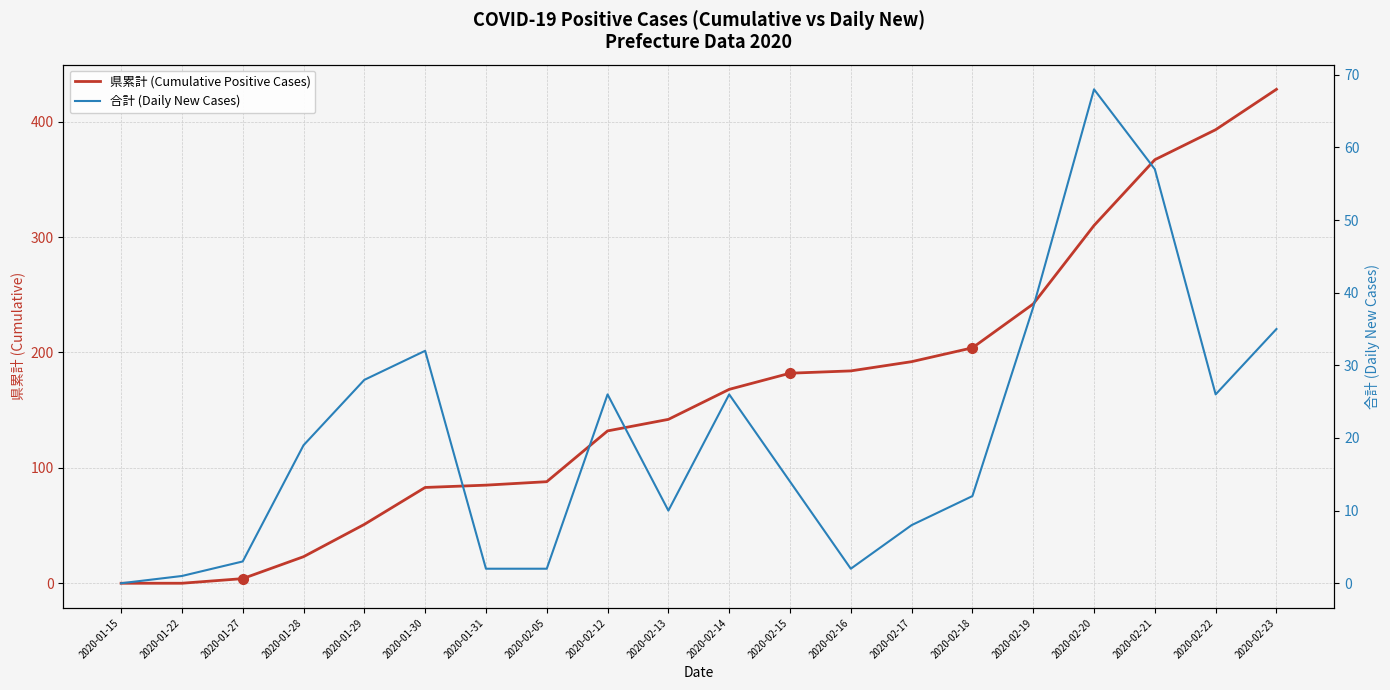

What is the maximum value shown in the chart?

428